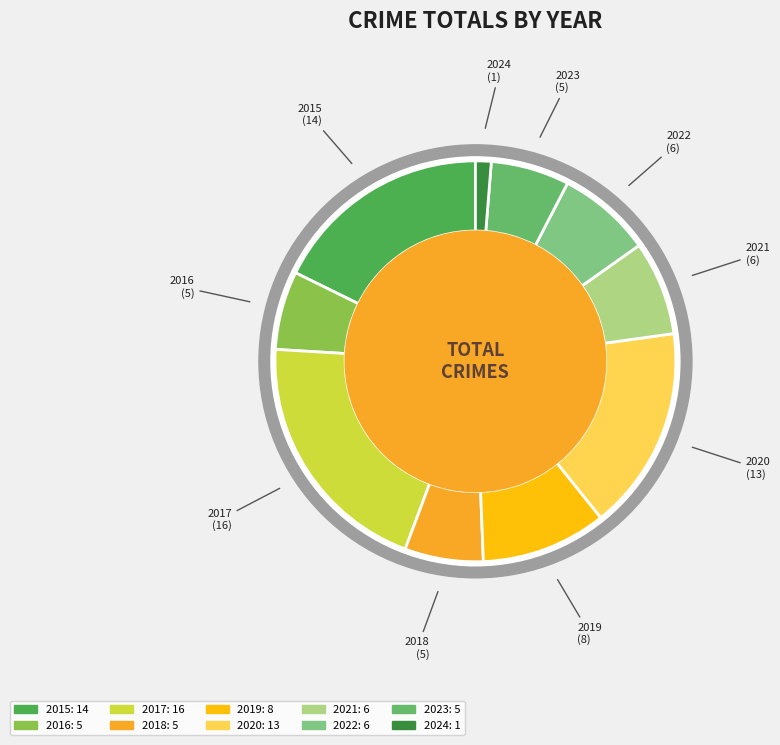

Is there any slice that represents more than half of the pie?

No